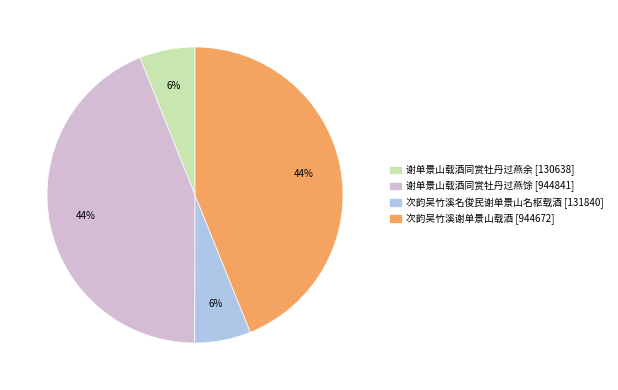

To the nearest percent, what is the difference between the largest and smallest slice percentages?

38%